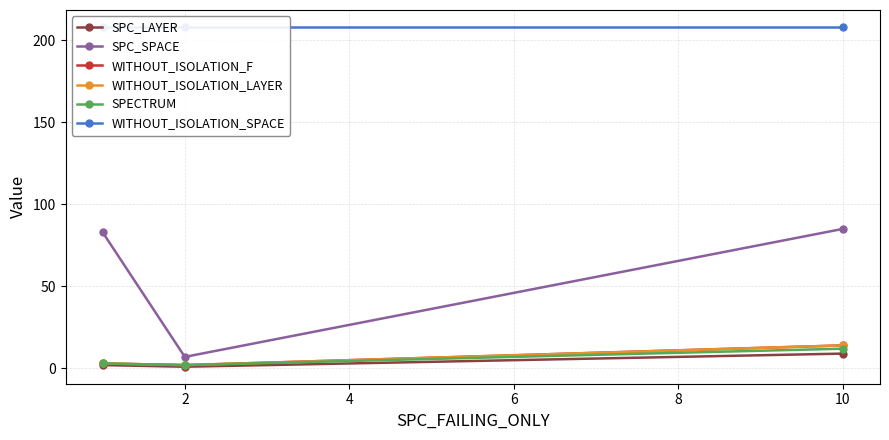

At how many categories does at least one series exceed 116?

3